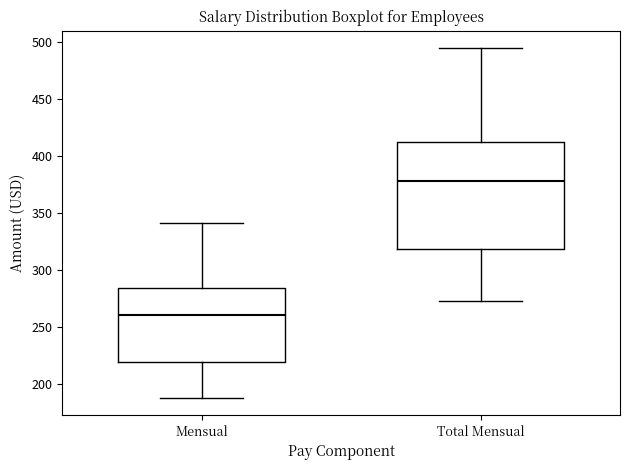

Reading left to right, transcribe this box plot: for each box, give where its median line is, the range the box spans, and where its two whiskers end, as read against the y-axis. The values are not printed on the chart, so give them approximately, as read against the axis.

Mensual: median 260, box 220 to 285, whiskers 190 to 340
Total Mensual: median 380, box 320 to 410, whiskers 275 to 495